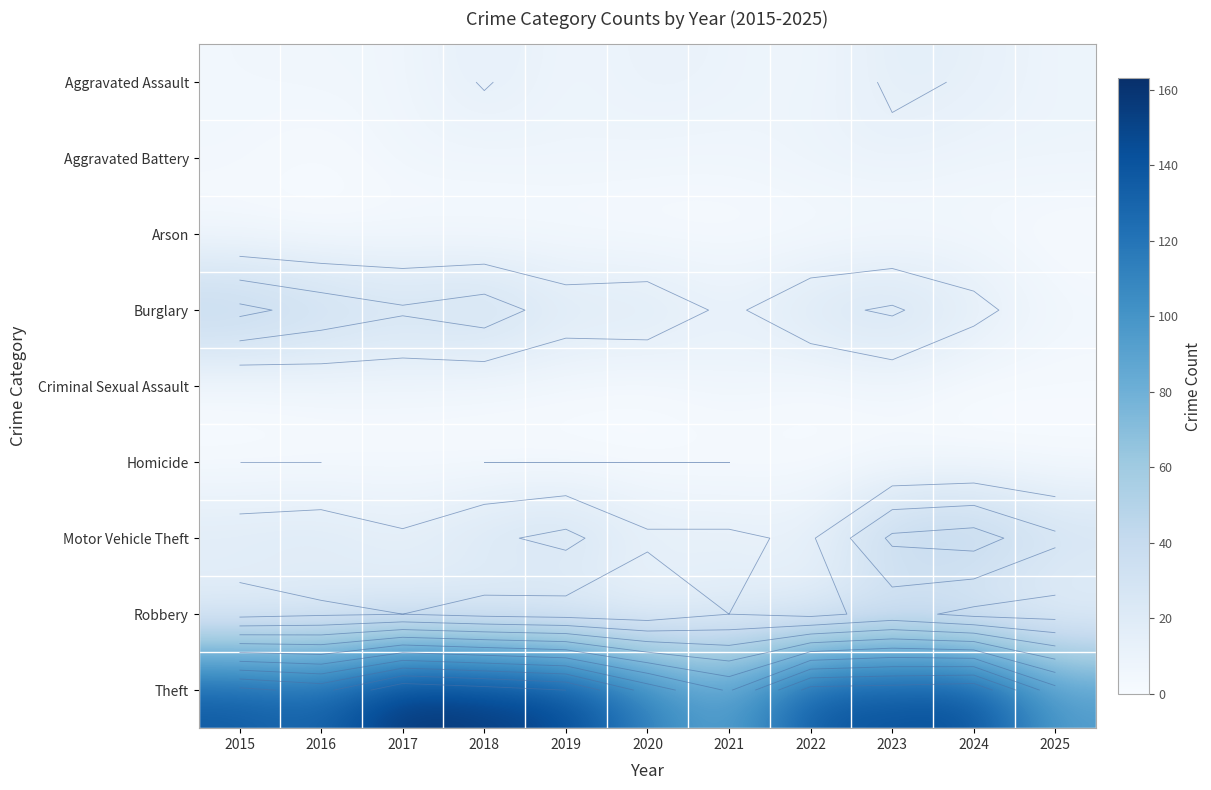

The value of Motor Vehicle Theft at 2019 is 13. True or false?

False